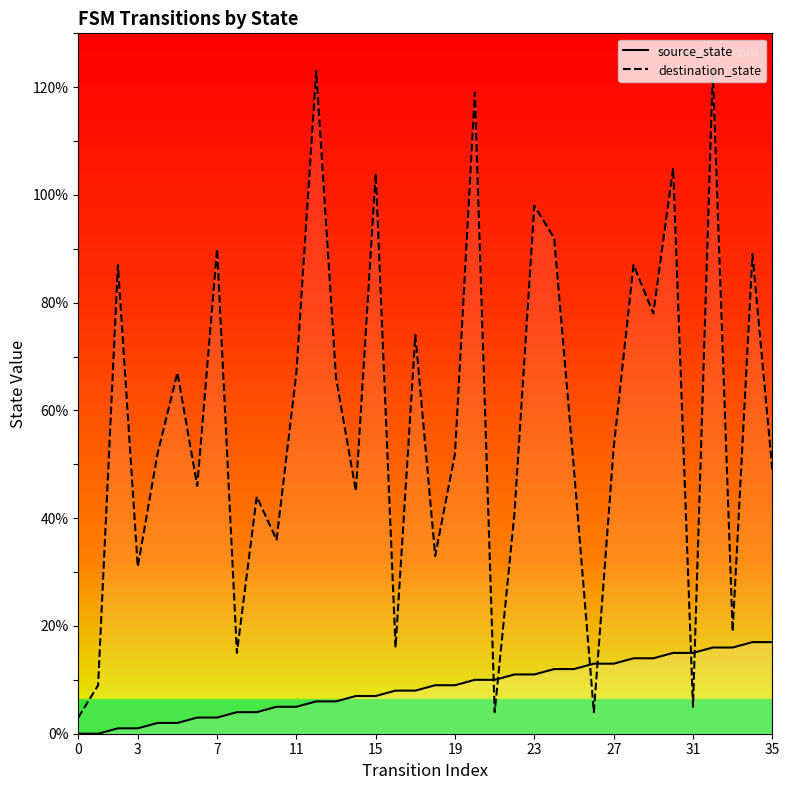

After their last crossing, which series has the higher values: source_state or destination_state?

destination_state